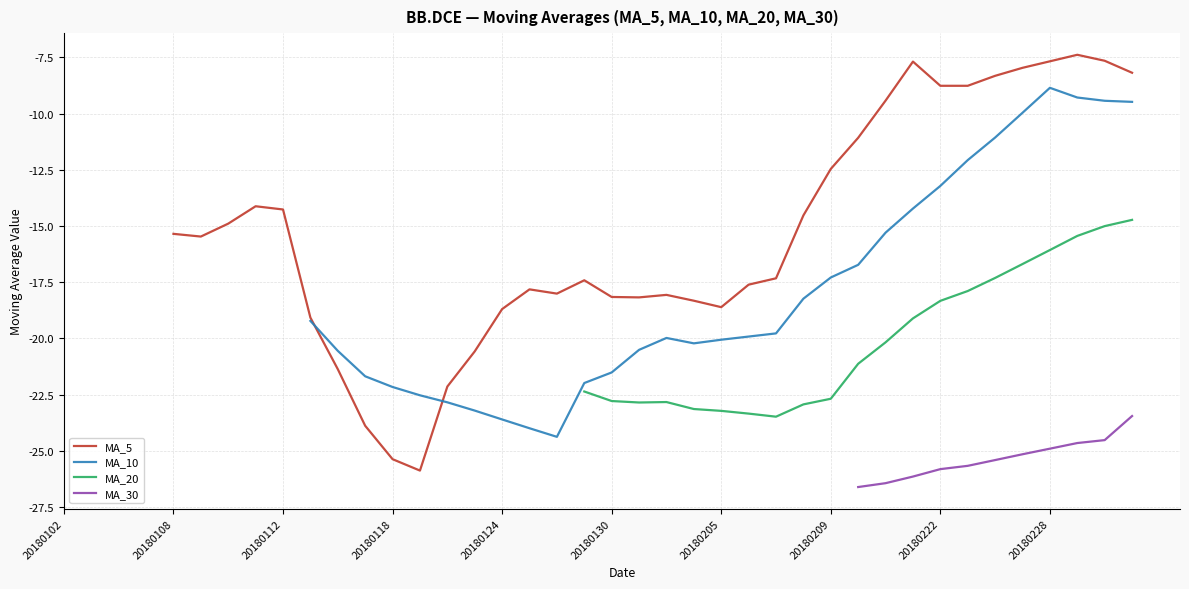

What is the minimum value for MA_5?

-25.9